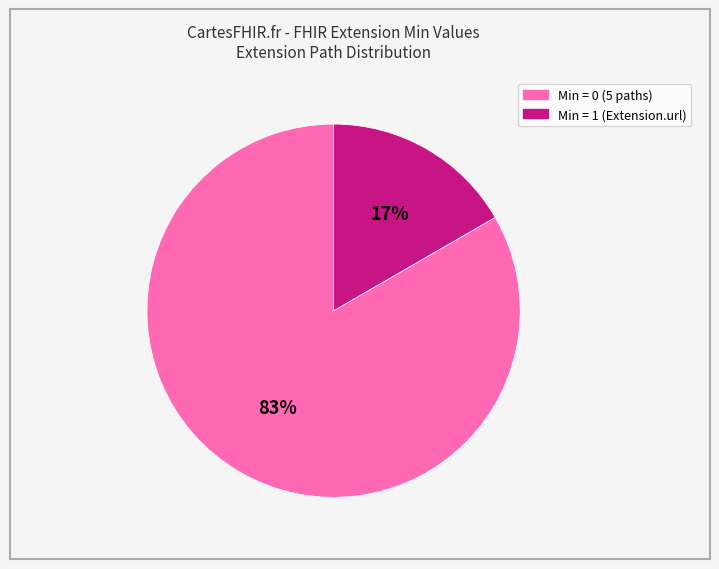

Is there a majority slice in this chart?

Yes